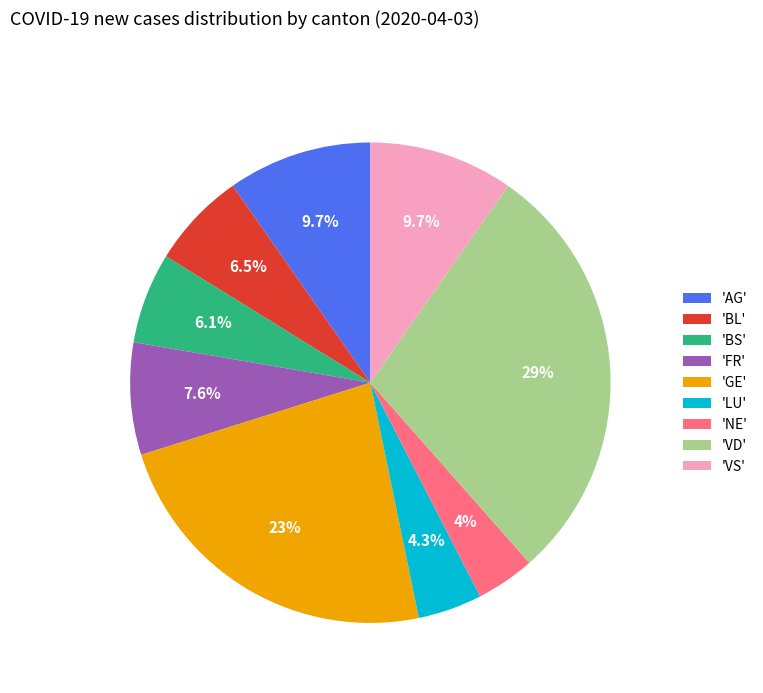

What portion of the pie excludes 'VS'?

90.3%